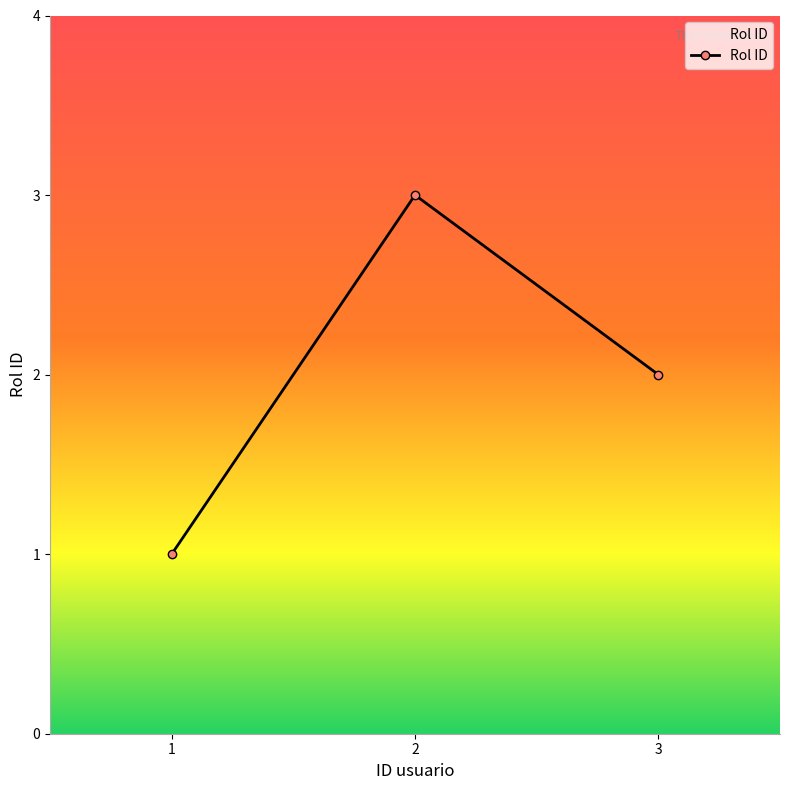

Which category has the lowest value across all series?

1